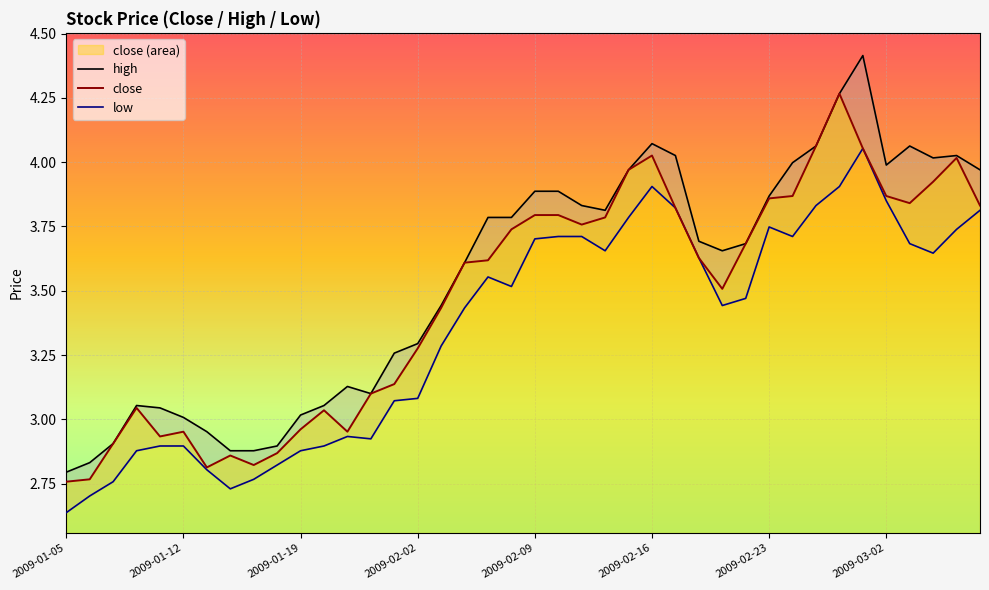

At which category is the sum across all series the highest?

2009-02-27